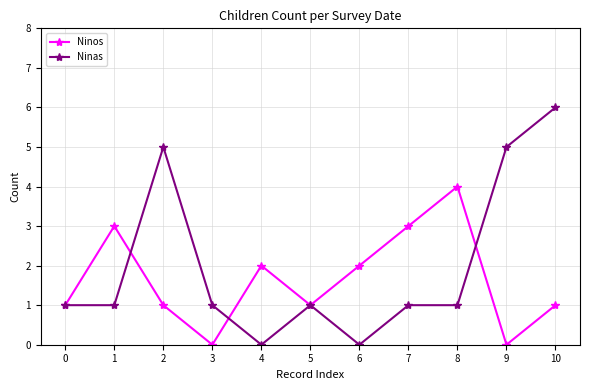

Which series has the largest total across all categories?

Ninas